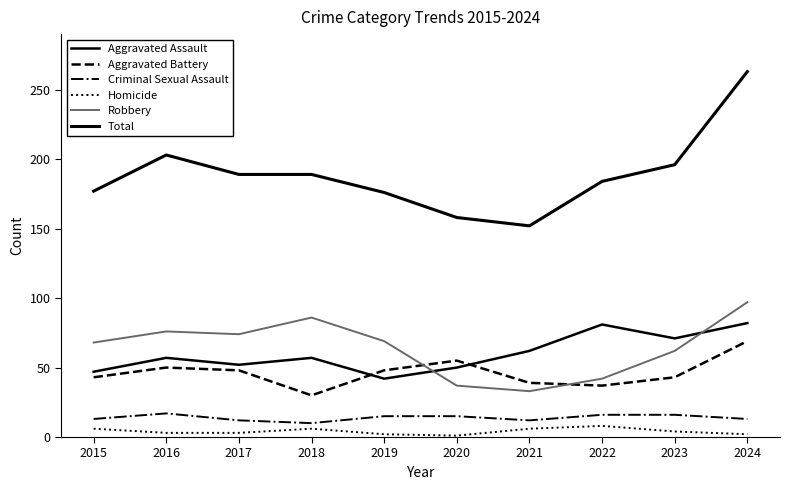

At which label is Homicide closest to 4?

2023